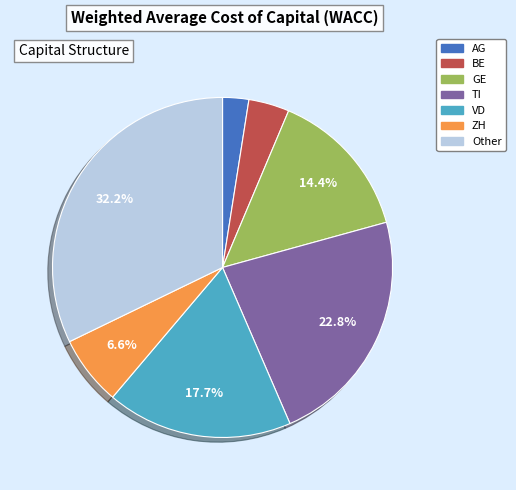

Is it true that TI is 35% of the pie?

False